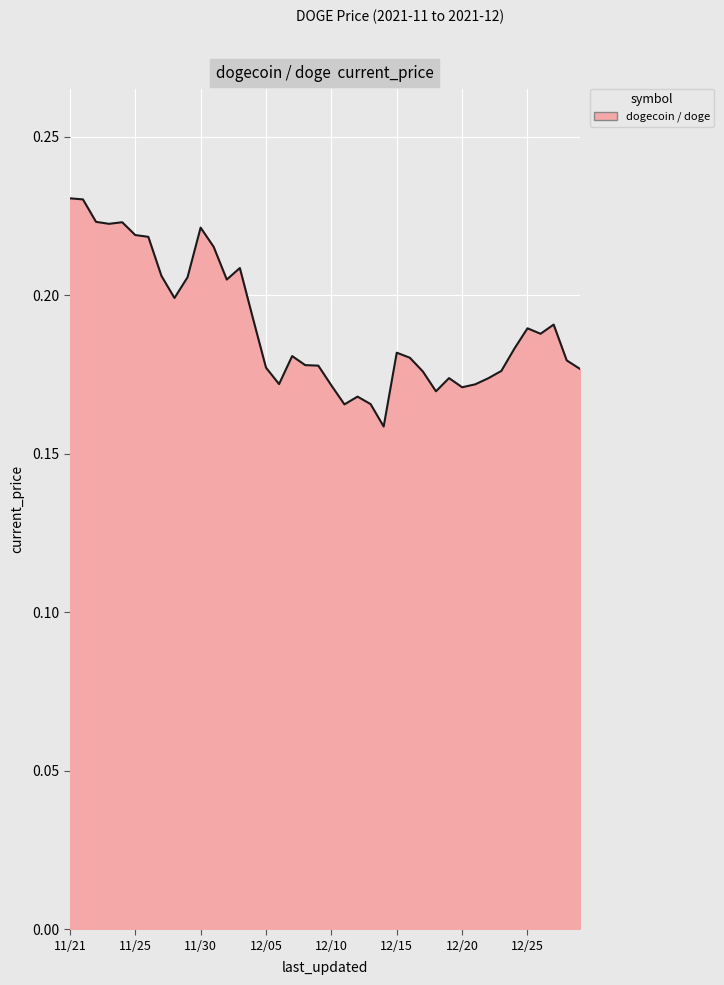

How many points are higher than both their immediate neighbors (excluding endpoints)?

9